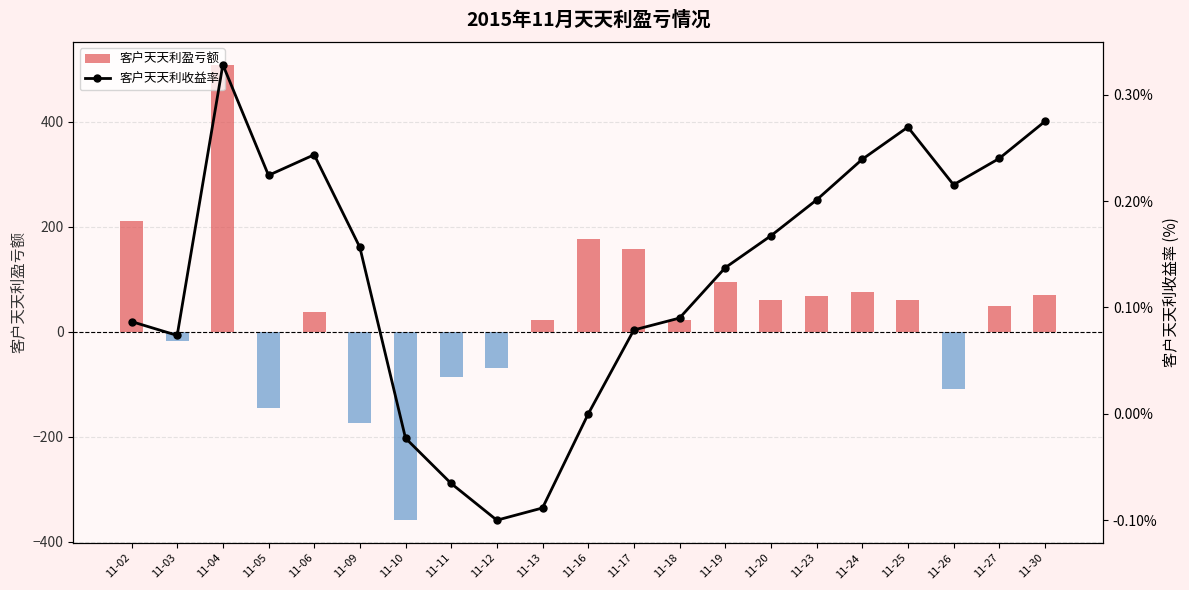

What is the highest value of the 客户天天利盈亏额 series?

508.9